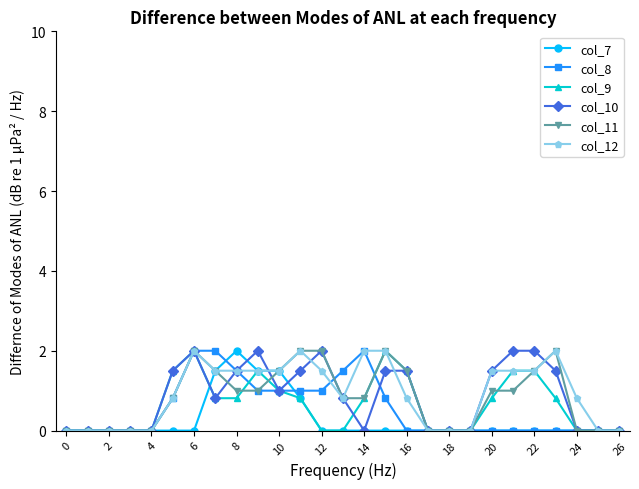

What is the highest value of the col_10 series?

2.0